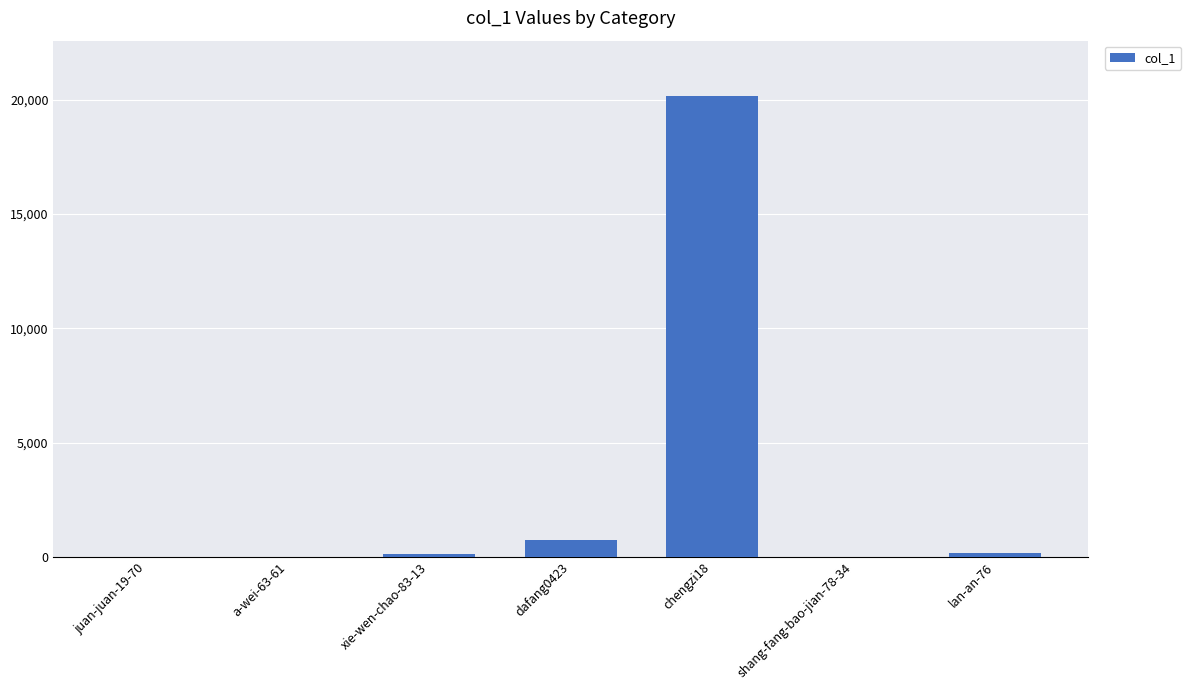

The value at dafang0423 is 719. True or false?

True